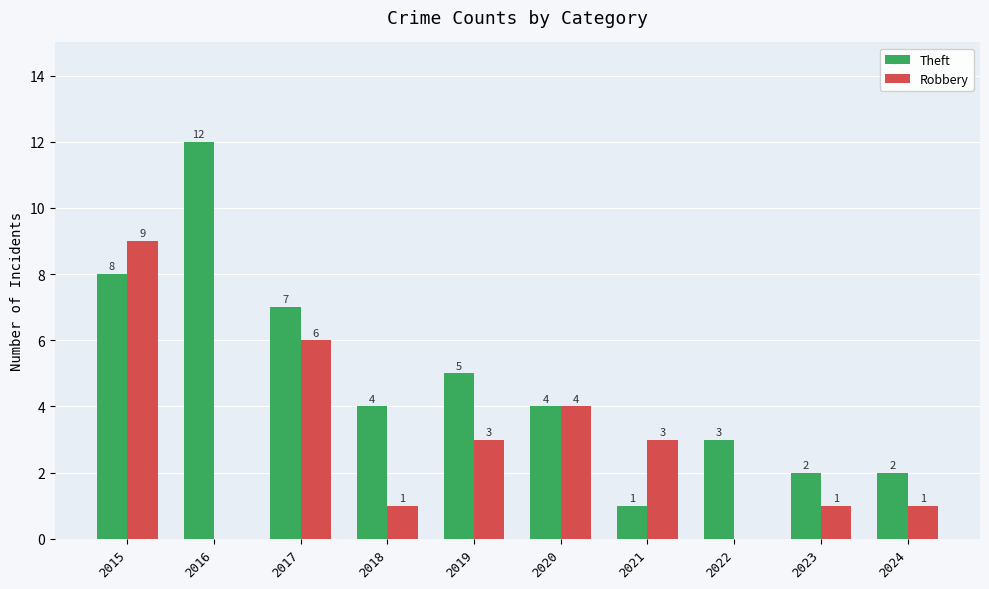

The Robbery series shows 3 at 2021. True or false?

True